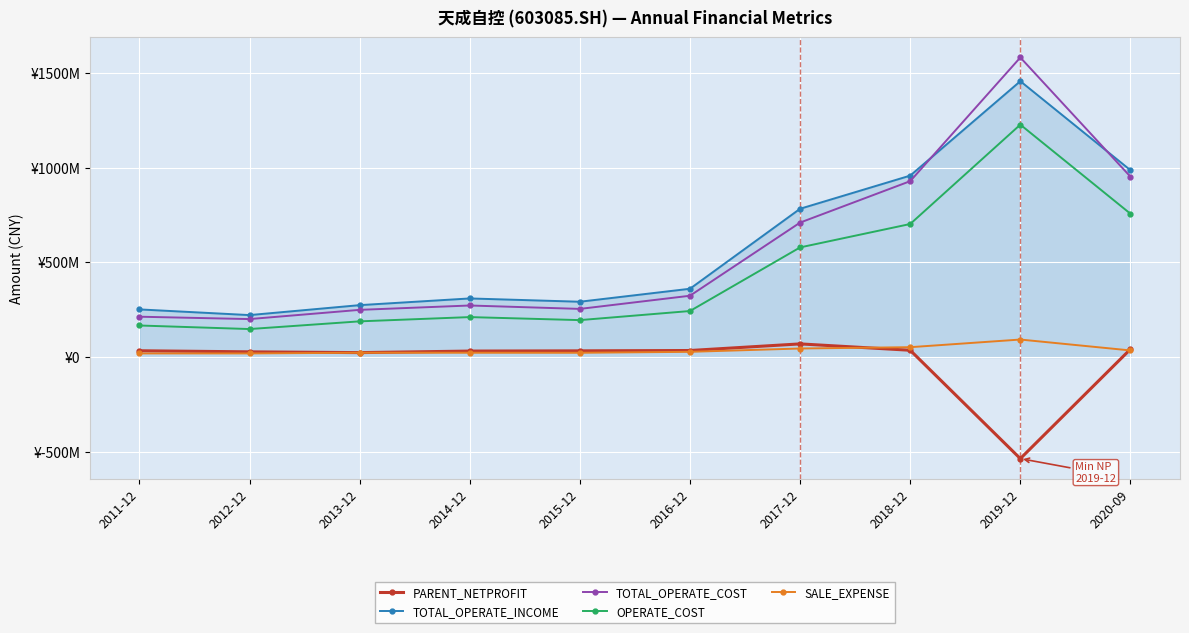

What is the total value across all series at 2020-09?

2773594000.4